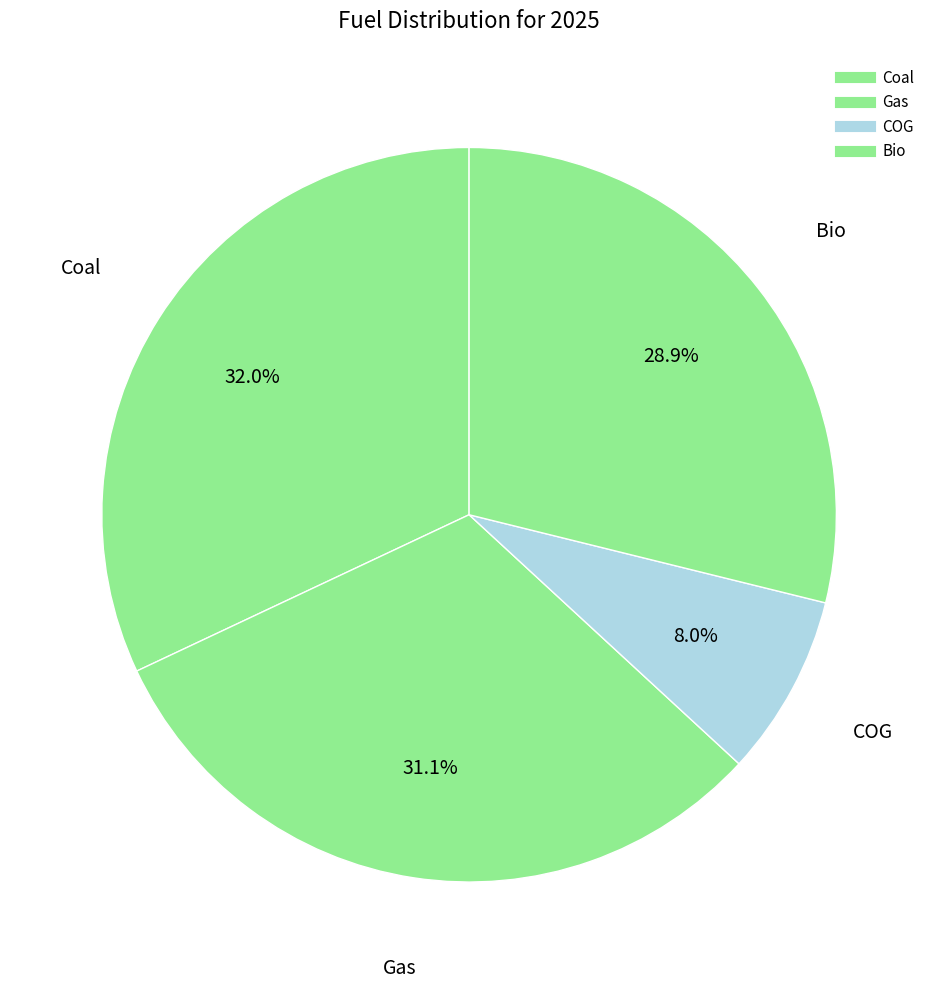

To the nearest percent, what is the combined percentage of COG and Gas?

39%